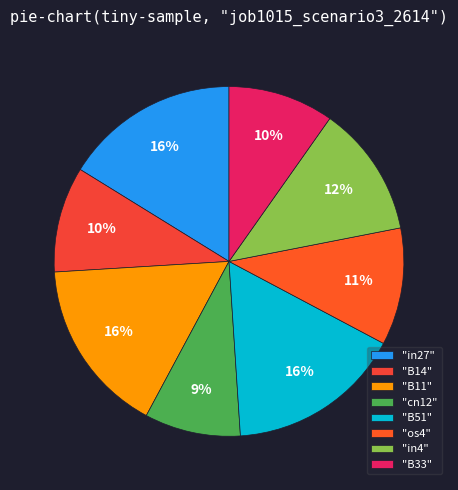

Which slice is the smallest?

"cn12"